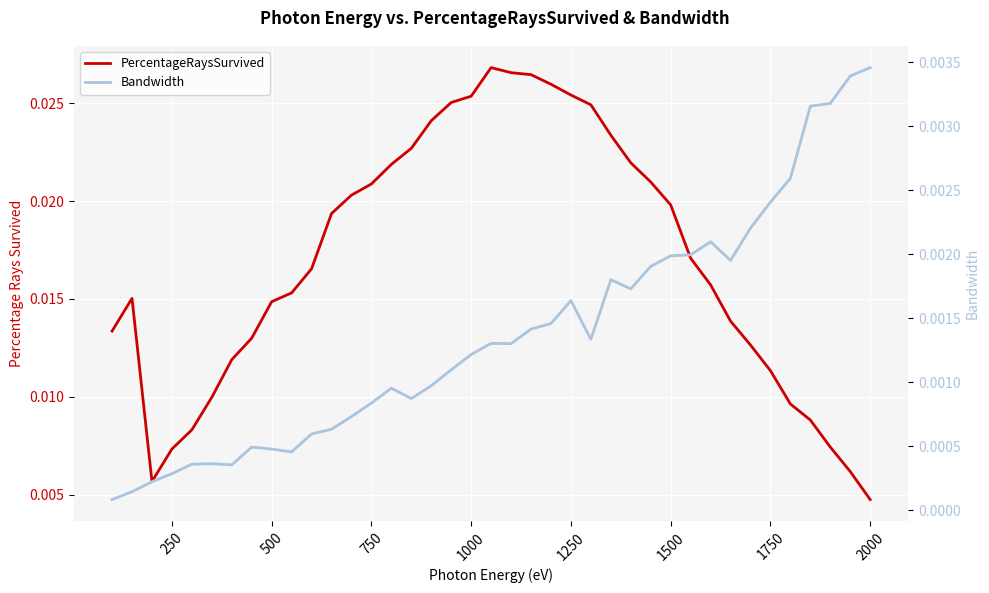

True or false: Bandwidth and PercentageRaysSurvived intersect in this chart.

False